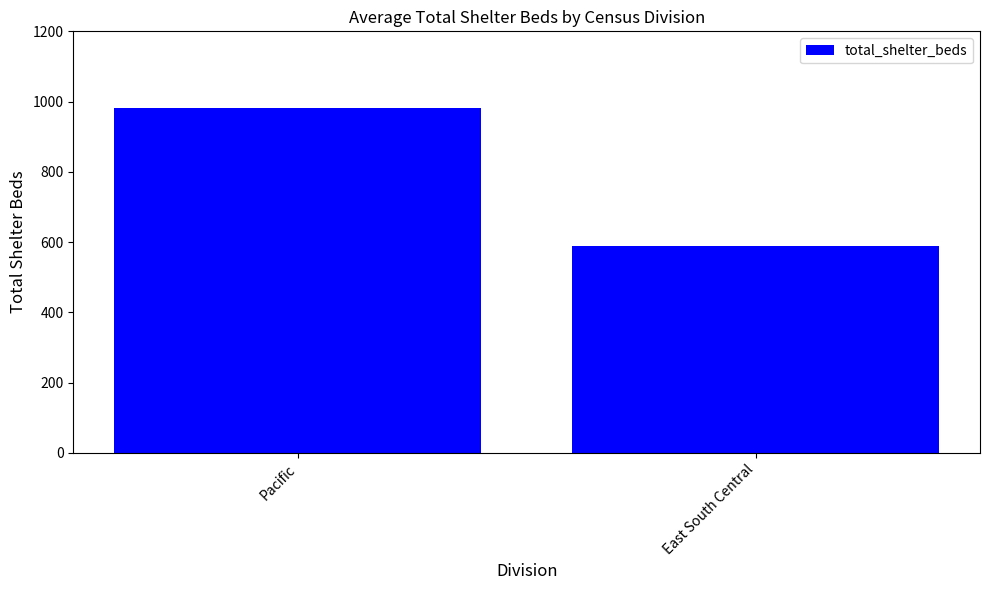

What is the change in value from Pacific to East South Central?

-394.7